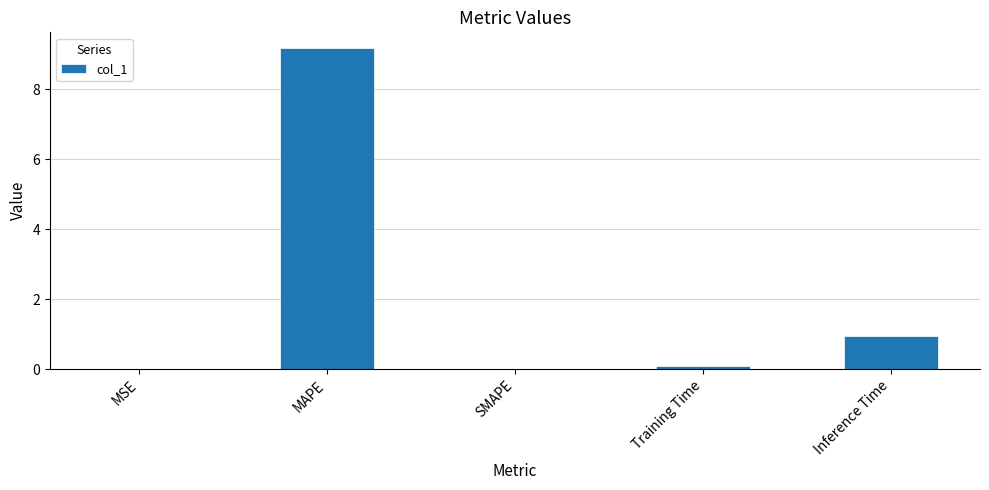

The value at SMAPE is -4.5. True or false?

False